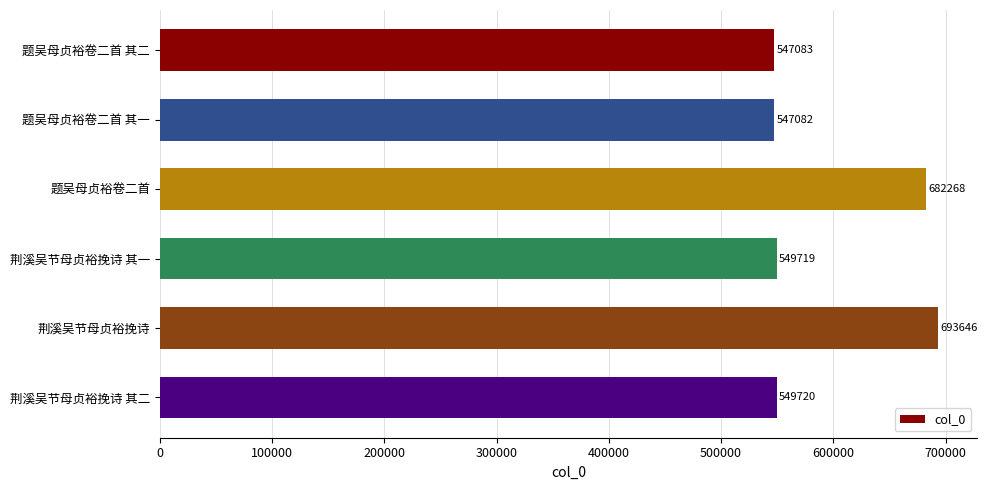

Rank the categories by value from highest to lowest.

荆溪吴节母贞裕挽诗, 题吴母贞裕卷二首, 荆溪吴节母贞裕挽诗 其二, 荆溪吴节母贞裕挽诗 其一, 题吴母贞裕卷二首 其二, 题吴母贞裕卷二首 其一